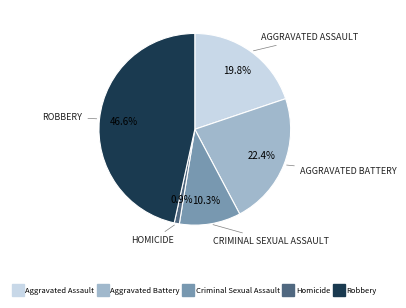

Which slice is the largest?

Robbery